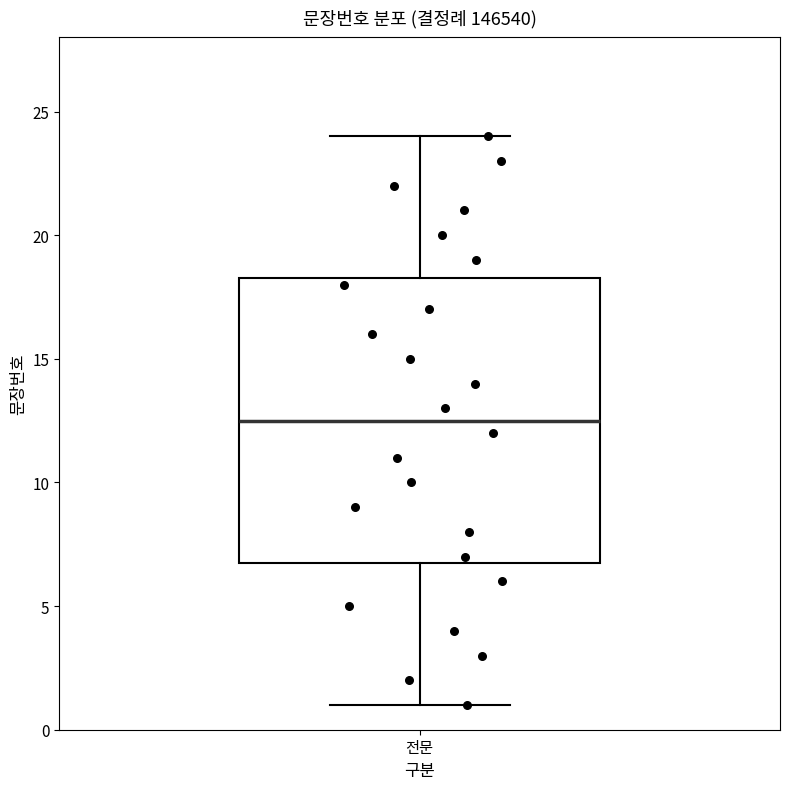

Transcribe this box plot: give where the median line is, the range the box spans, and where the two whiskers end, as read against the y-axis. The values are not printed on the chart, so give them approximately, as read against the axis.

median 12.5, box 7.0 to 18.5, whiskers 1.0 to 24.0